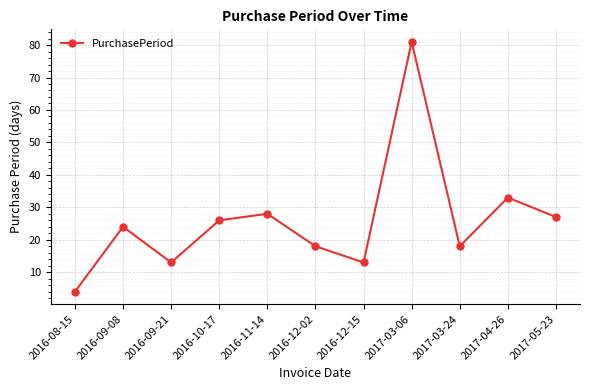

What is the ratio of the value at 2016-09-21 to the value at 2017-04-26?

0.4